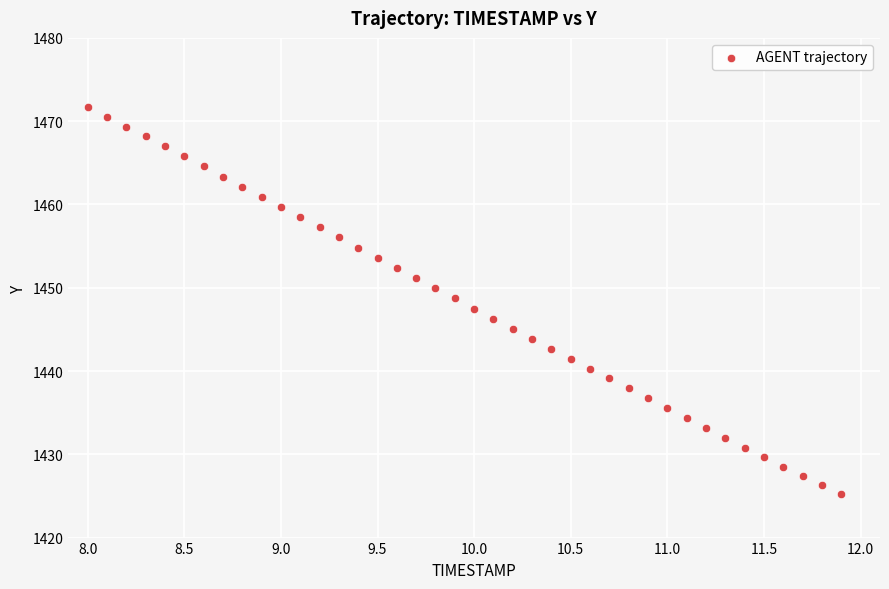

What is the range of Y values (max minus min)?

46.5